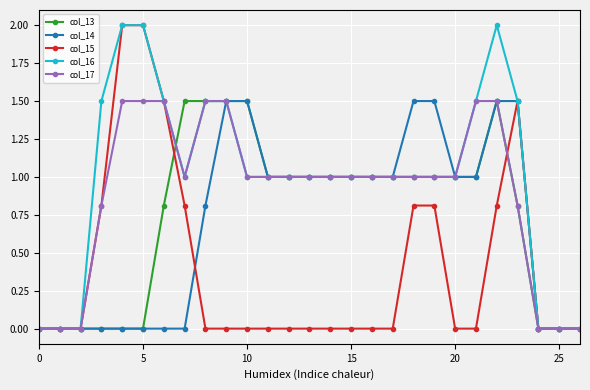

What is the value of the col_17 point at the 7th from the left?

1.5